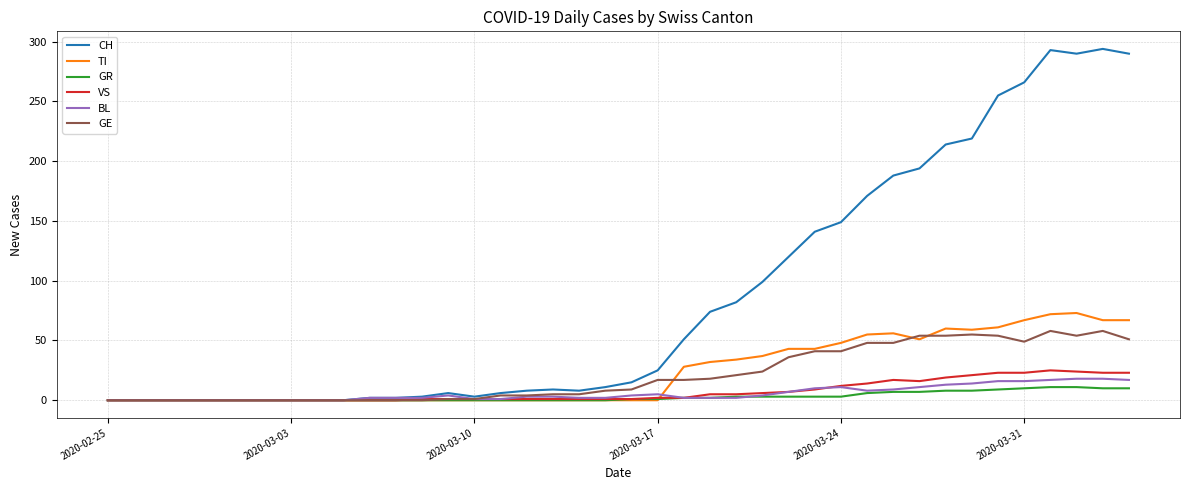

Which series has the largest total across all categories?

CH